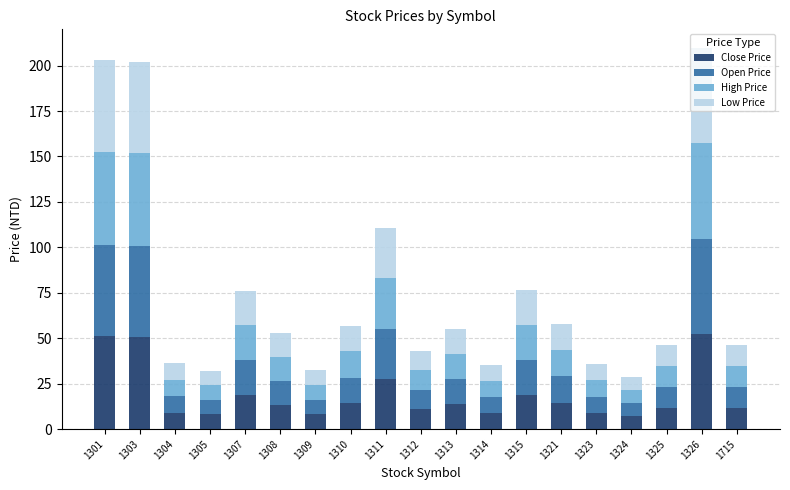

What is the total value across all series at 1309?

32.3